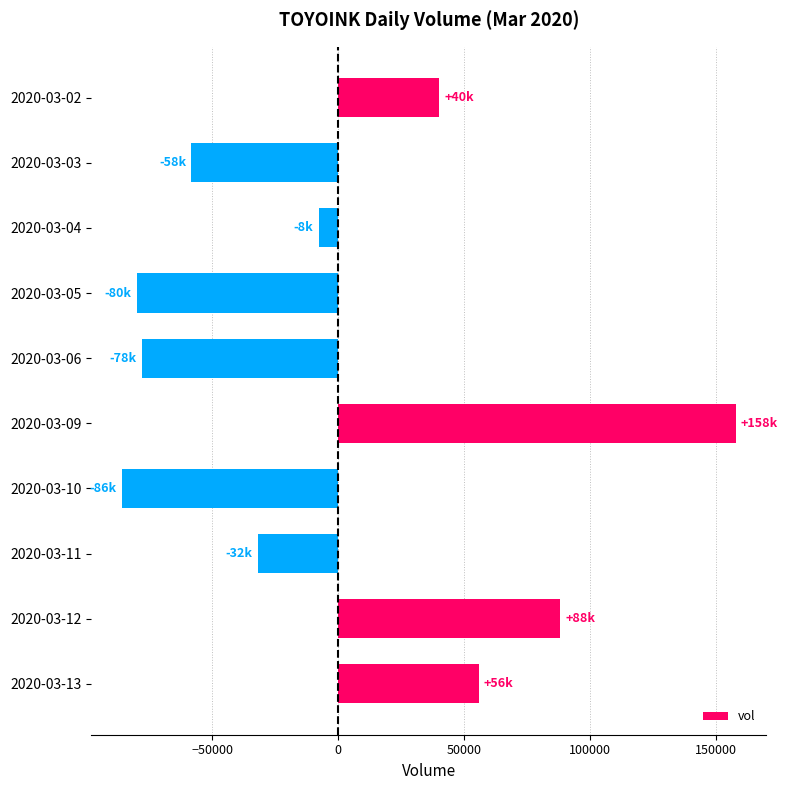

What is the ratio of the value at 2020-03-12 to the value at 2020-03-02?

2.2